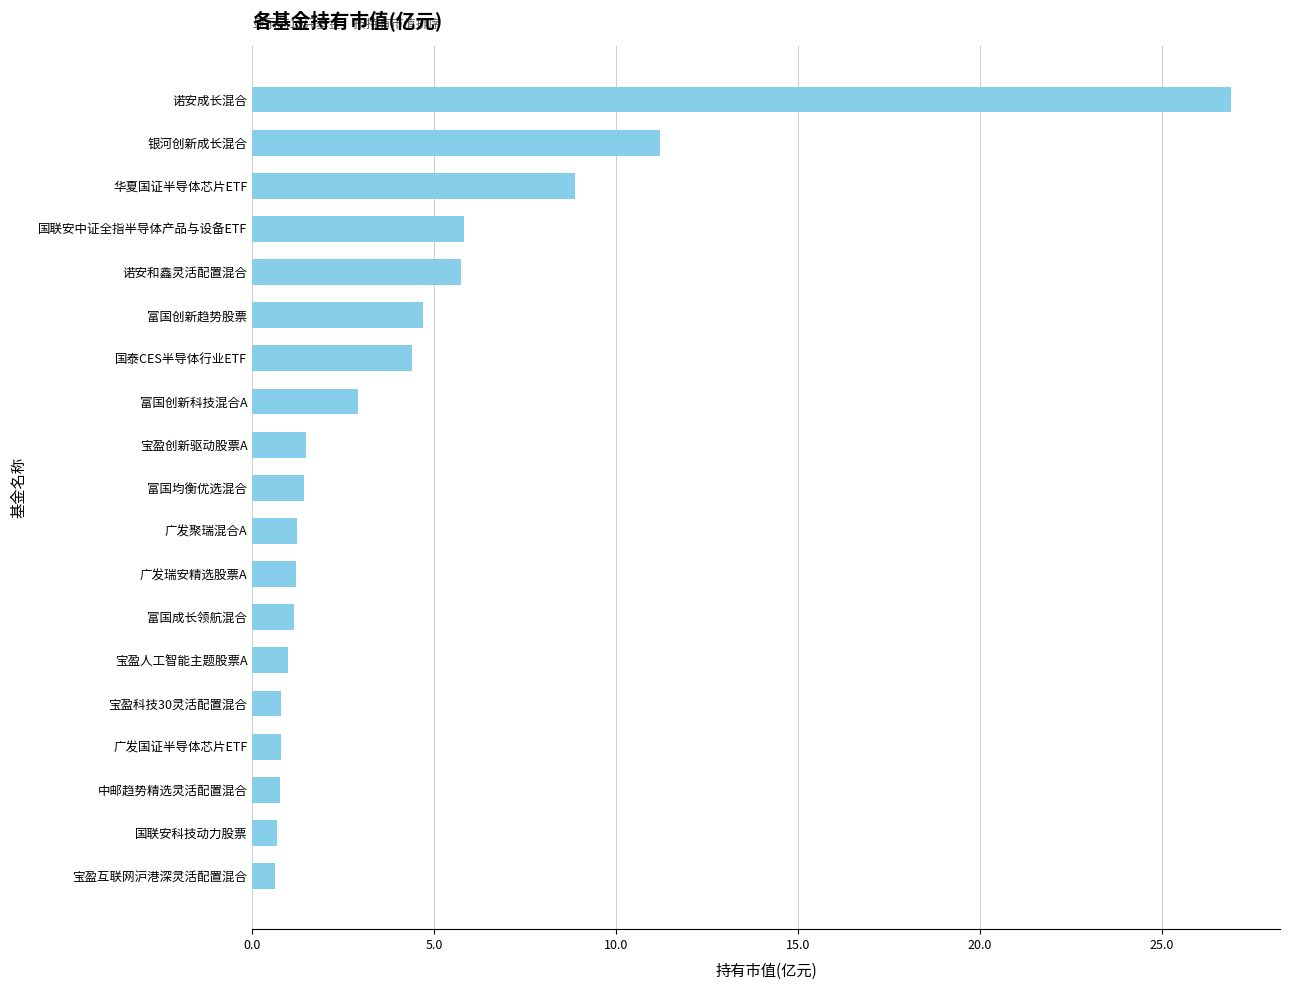

What is the smallest value displayed?

0.6